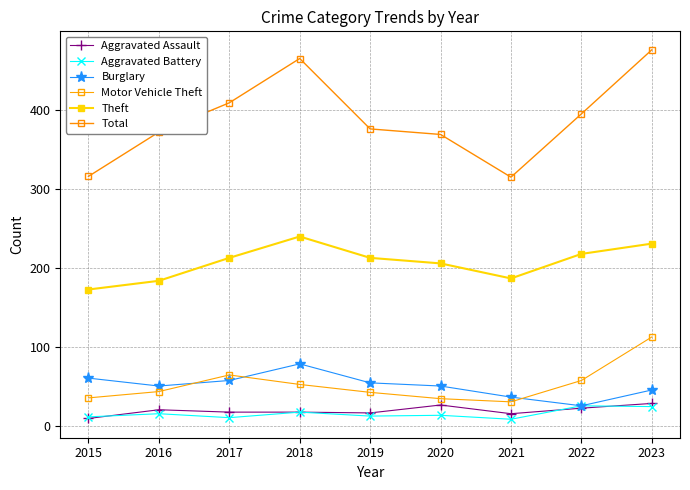

True or false: Motor Vehicle Theft and Theft cross at least once.

False